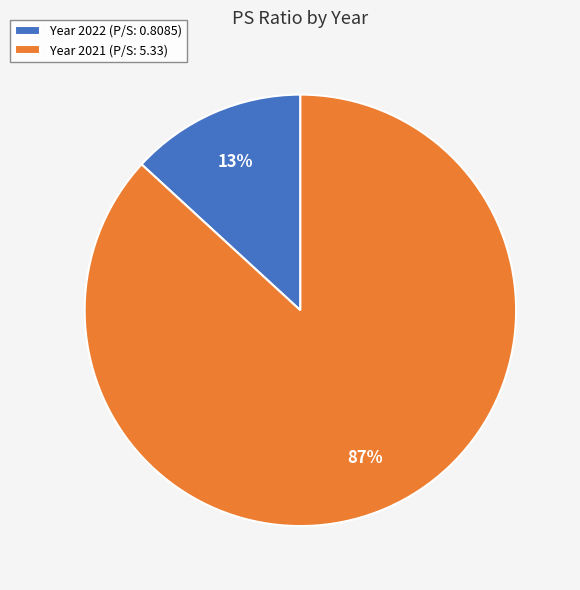

Which category has the smallest portion of the pie?

Year 2022 (P/S: 0.8085)